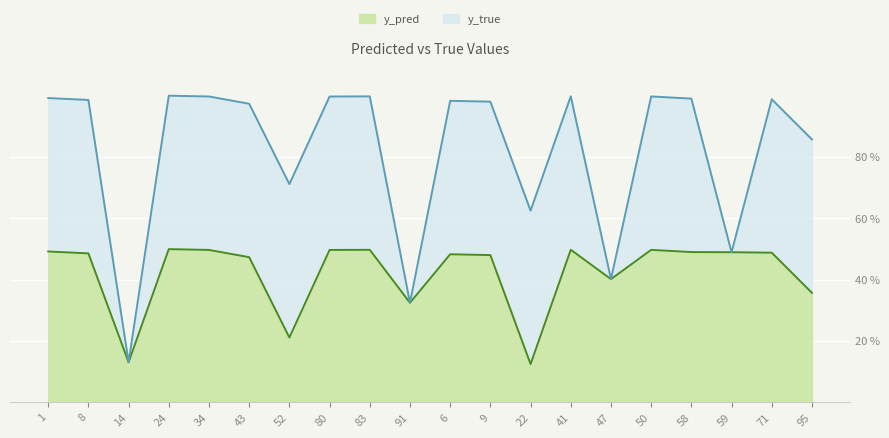

Is it true that the value at 59 is 1.7?

False